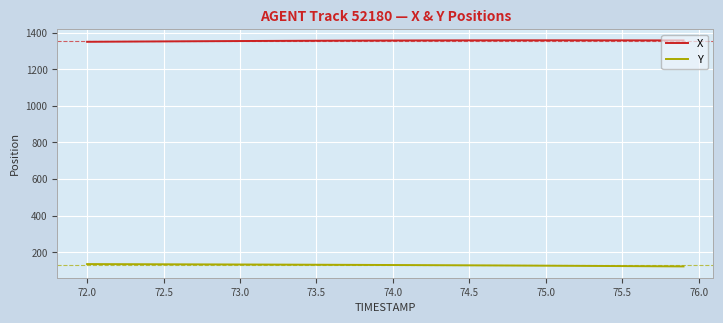

What is the minimum value for X?

1349.7